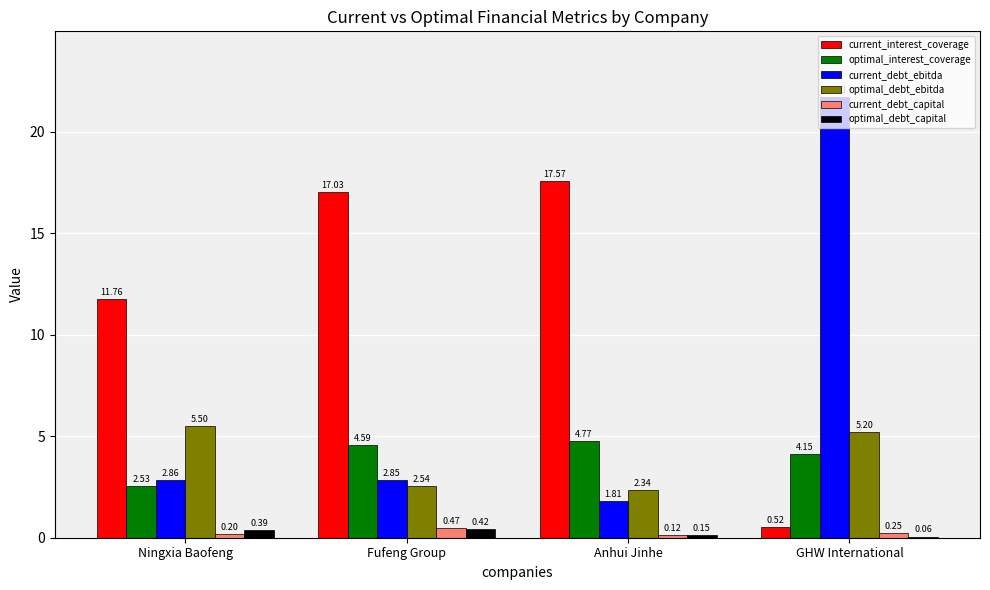

How many categories are shown in the chart?

4